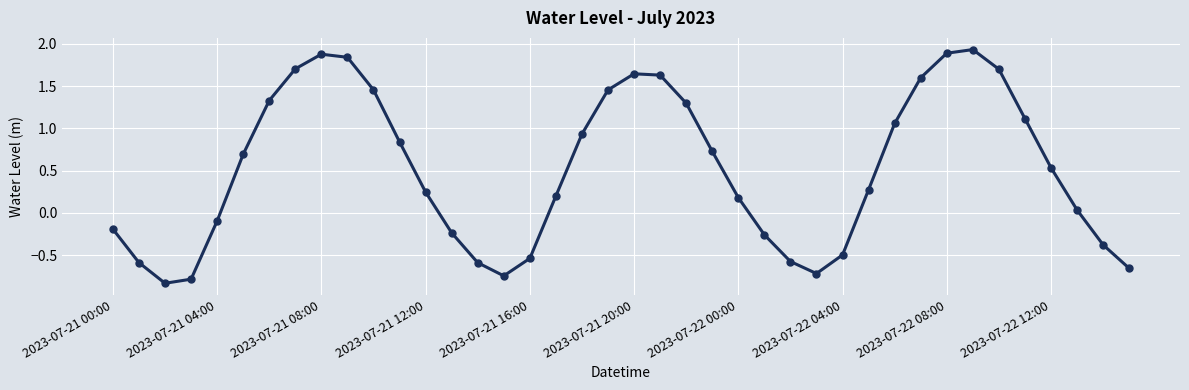

How many points are lower than both their immediate neighbors (excluding endpoints)?

3